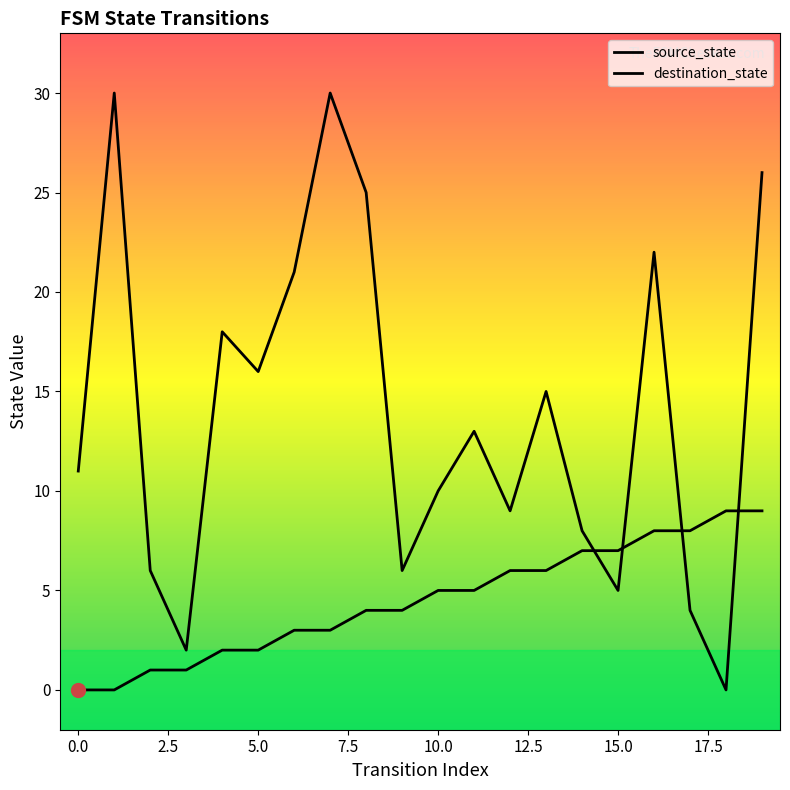

How many lines are shown in the chart?

2